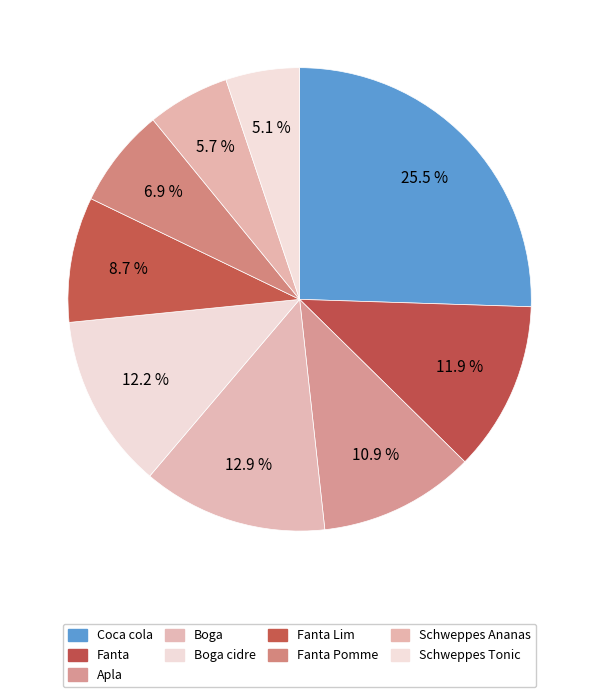

How many segments does this pie chart have?

9